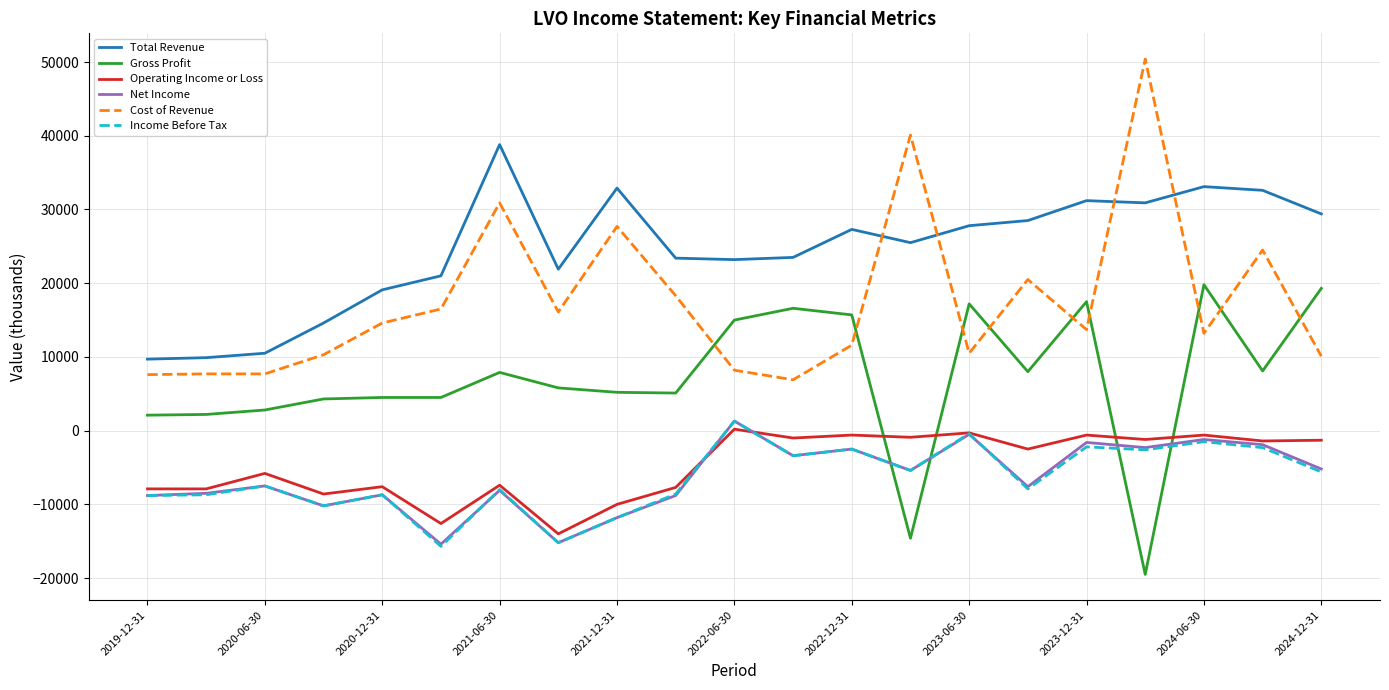

How many times do Net Income and Gross Profit cross each other?

4